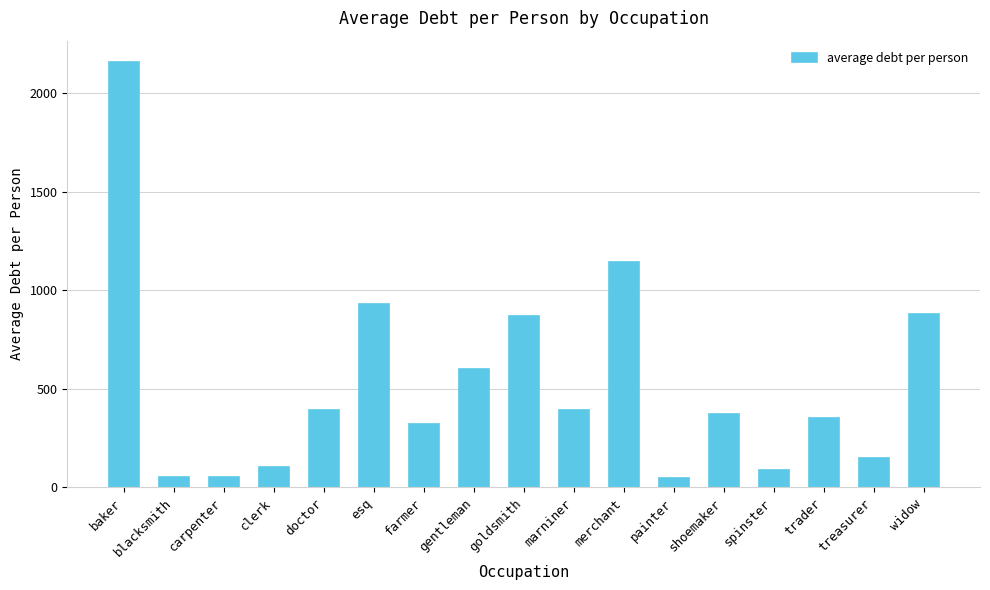

What position from the left is clerk?

4